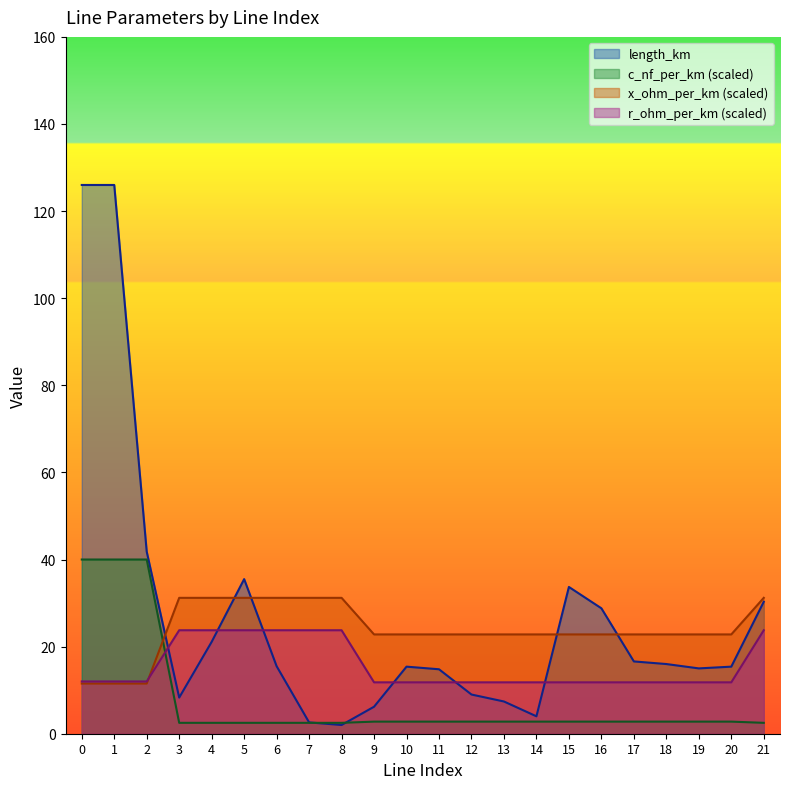

Reading left to right, transcribe all the data shown in this chart.

length_km: 126.0	126.0	41.8	8.3	21.1	35.5	15.5	2.6	2.0	6.2	15.4	14.8	9.0	7.4	4.0	33.7	28.8	16.6	16.0	15.0	15.4	30.3
r_ohm_per_km: 12.0	12.0	12.0	23.8	23.8	23.8	23.8	23.8	23.8	11.8	11.8	11.8	11.8	11.8	11.8	11.8	11.8	11.8	11.8	11.8	11.8	23.8
x_ohm_per_km: 11.5	11.5	11.5	31.2	31.2	31.2	31.2	31.2	31.2	22.8	22.8	22.8	22.8	22.8	22.8	22.8	22.8	22.8	22.8	22.8	22.8	31.2
c_nf_per_km: 40.0	40.0	40.0	2.5	2.5	2.5	2.5	2.5	2.5	2.8	2.8	2.8	2.8	2.8	2.8	2.8	2.8	2.8	2.8	2.8	2.8	2.5